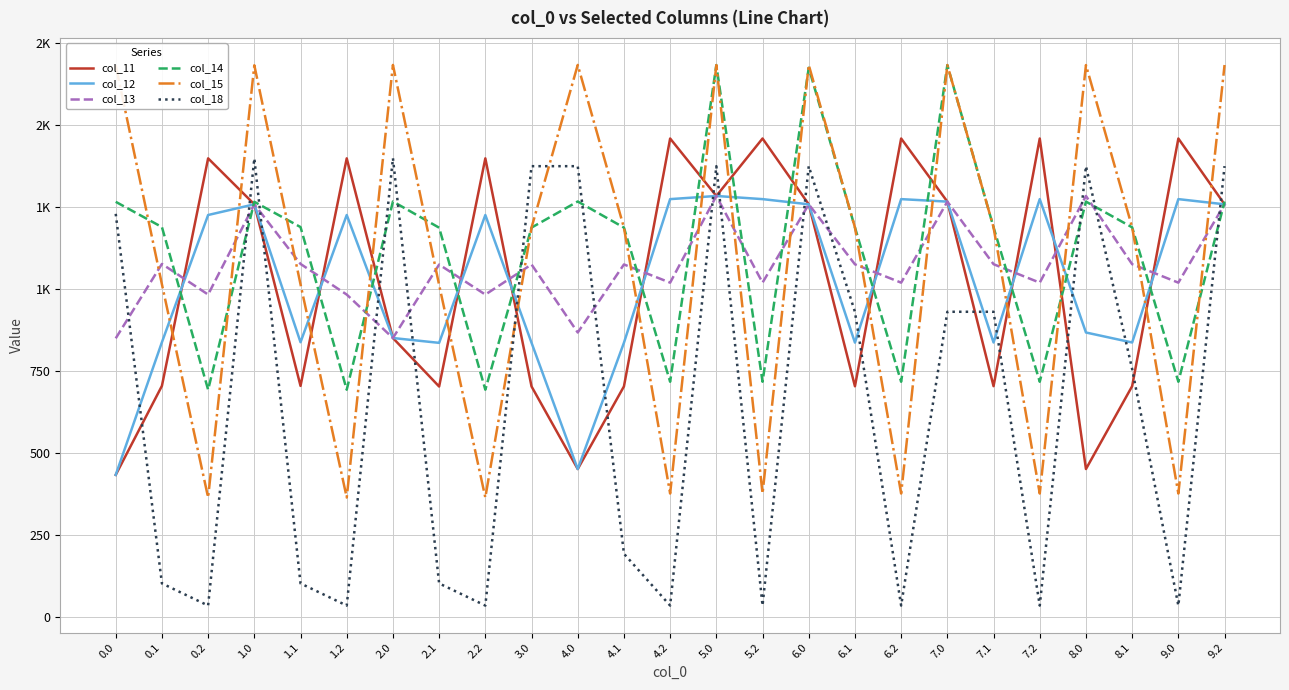

Where is col_12 nearest to the value 858?

2.0